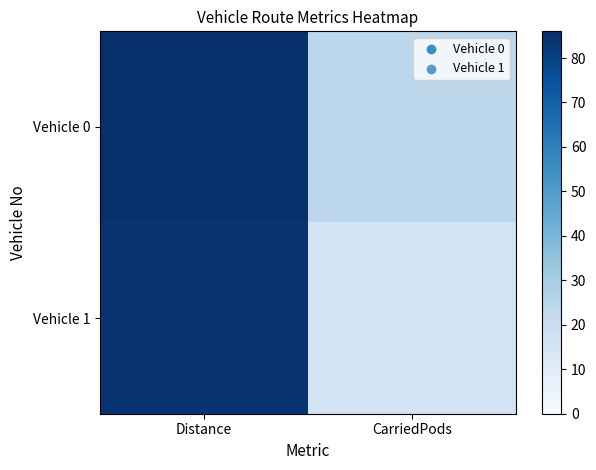

Between CarriedPods and Distance, which is larger?

Distance